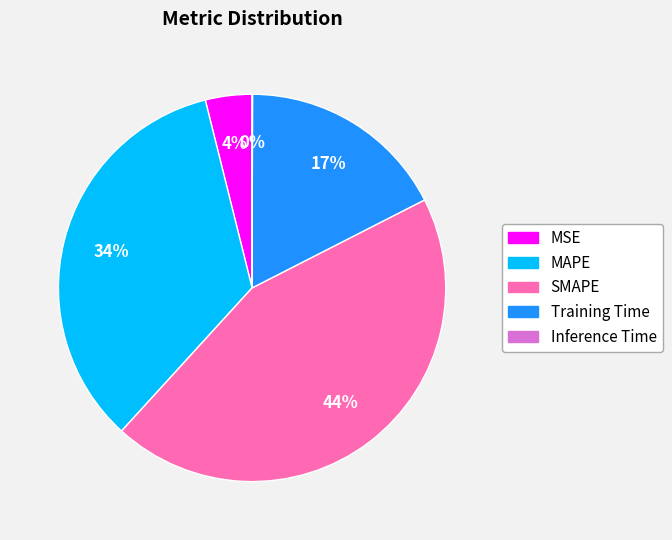

To the nearest percent, what is the difference between the largest and smallest slice percentages?

44%